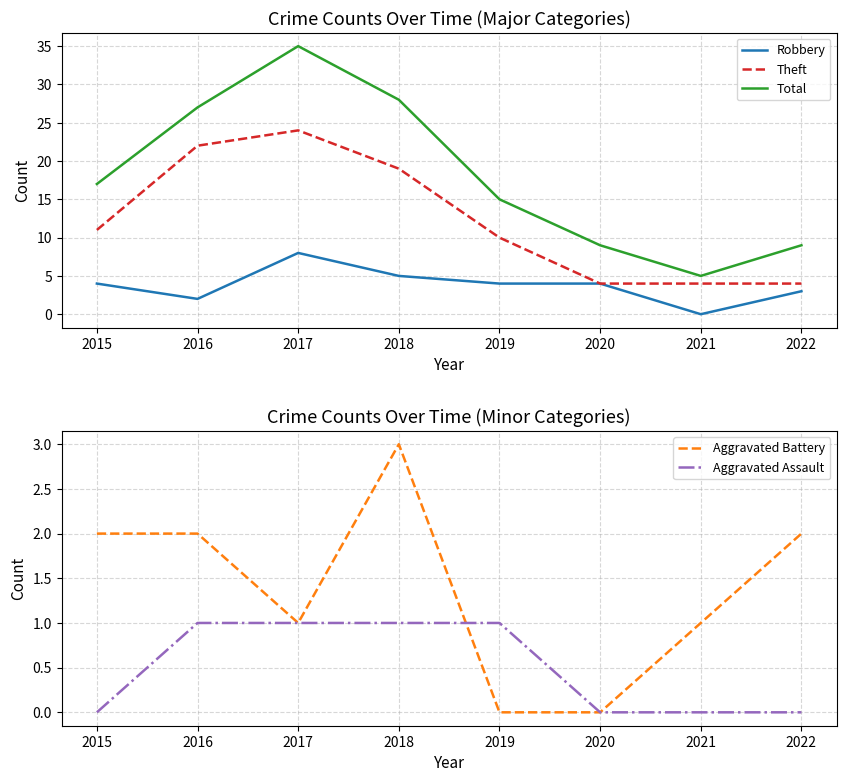

True or false: Theft and Robbery intersect in this chart.

False